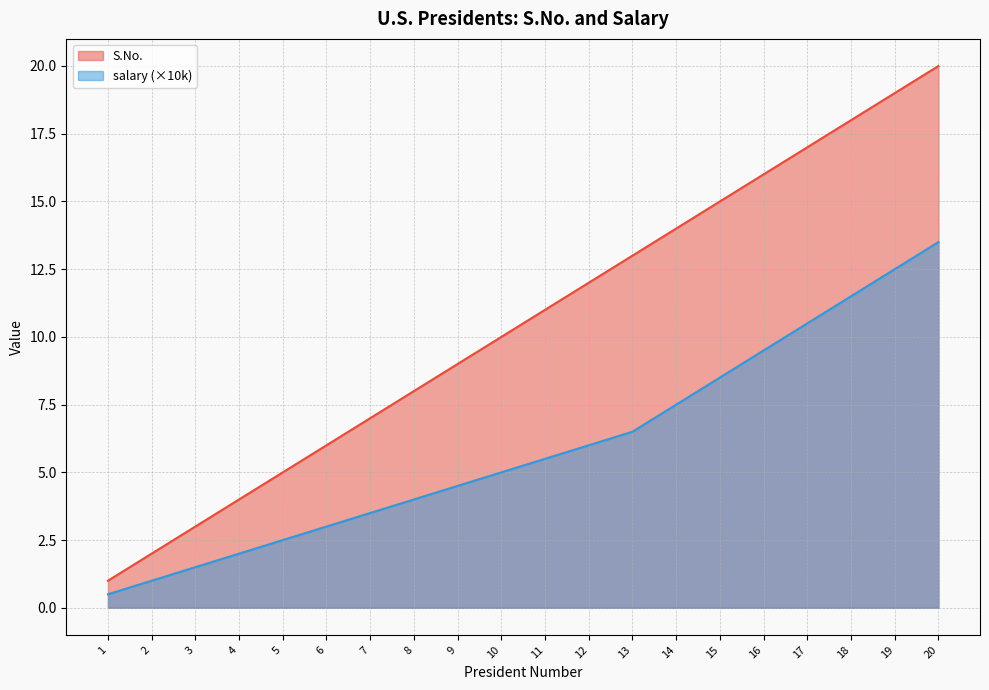

The value of salary at 7 is 5.9. True or false?

False